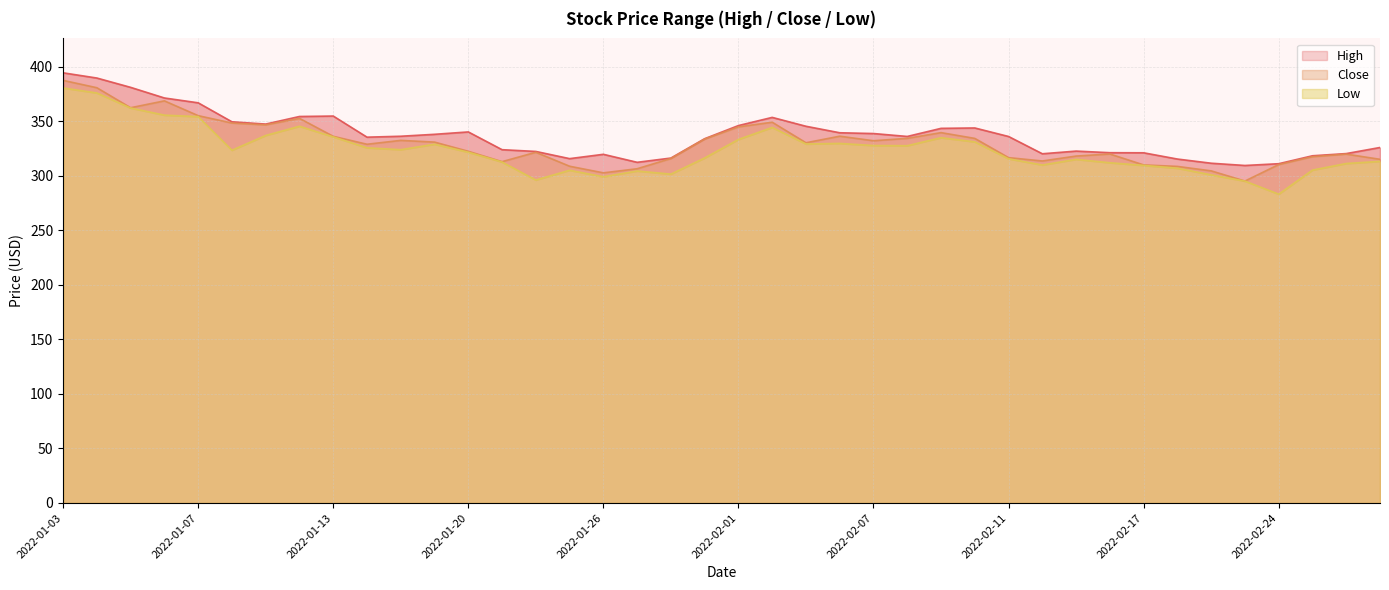

Reading left to right, extract all data points from this chart.

High: 394.5	389.7	381.2	371.4	367.0	349.6	347.5	354.4	354.9	335.5	336.3	338.1	340.3	324.0	322.4	315.8	319.8	312.4	316.3	334.1	346.1	353.6	345.5	339.5	338.8	336.1	343.6	343.9	336.1	320.3	322.7	321.2	321.1	315.4	311.6	309.5	311.1	318.4	320.4	326.0
Close: 387.6	380.8	362.5	368.8	355.2	348.4	346.8	352.7	336.3	329.0	332.5	330.9	322.5	313.0	321.6	308.8	302.8	306.5	315.9	333.8	344.9	349.2	330.4	336.4	332.2	334.4	339.6	334.4	316.7	313.6	318.1	320.0	310.0	308.7	304.6	295.2	310.4	317.6	319.9	315.2
Low: 380.6	376.0	362.2	355.7	354.3	323.5	337.1	345.5	335.7	325.7	324.0	329.0	321.6	312.7	296.2	305.1	299.2	304.4	301.6	316.4	333.4	344.4	329.2	329.8	327.8	327.6	335.0	331.2	315.6	310.0	315.1	312.0	309.6	307.0	300.9	295.2	283.2	305.3	311.3	313.3